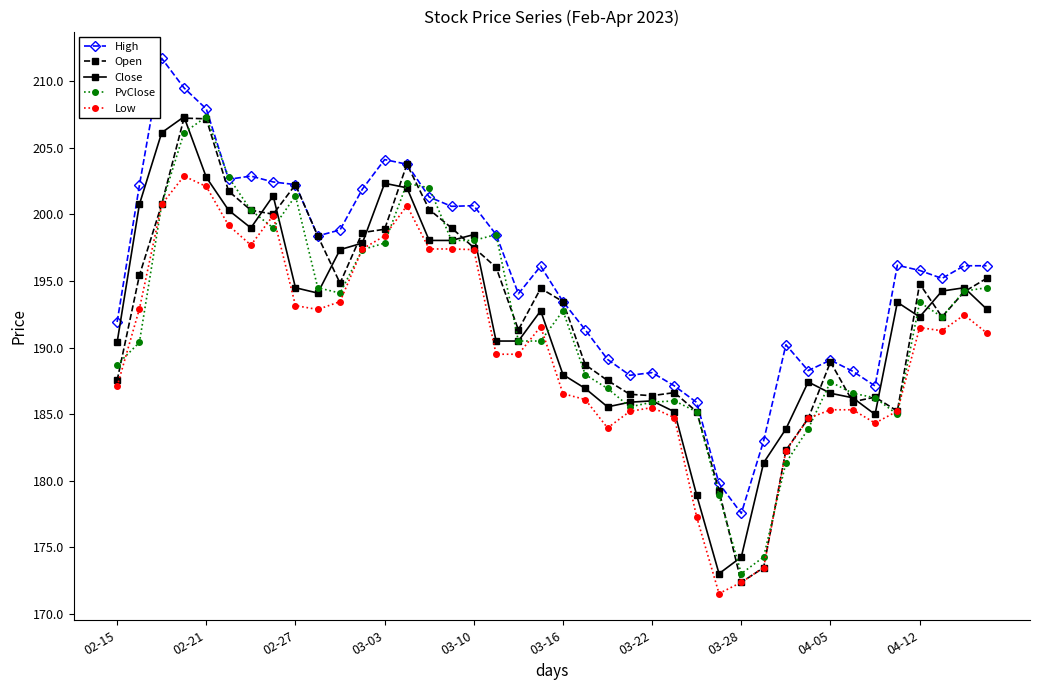

What is the value of the High point at the 36th from the left?

196.2